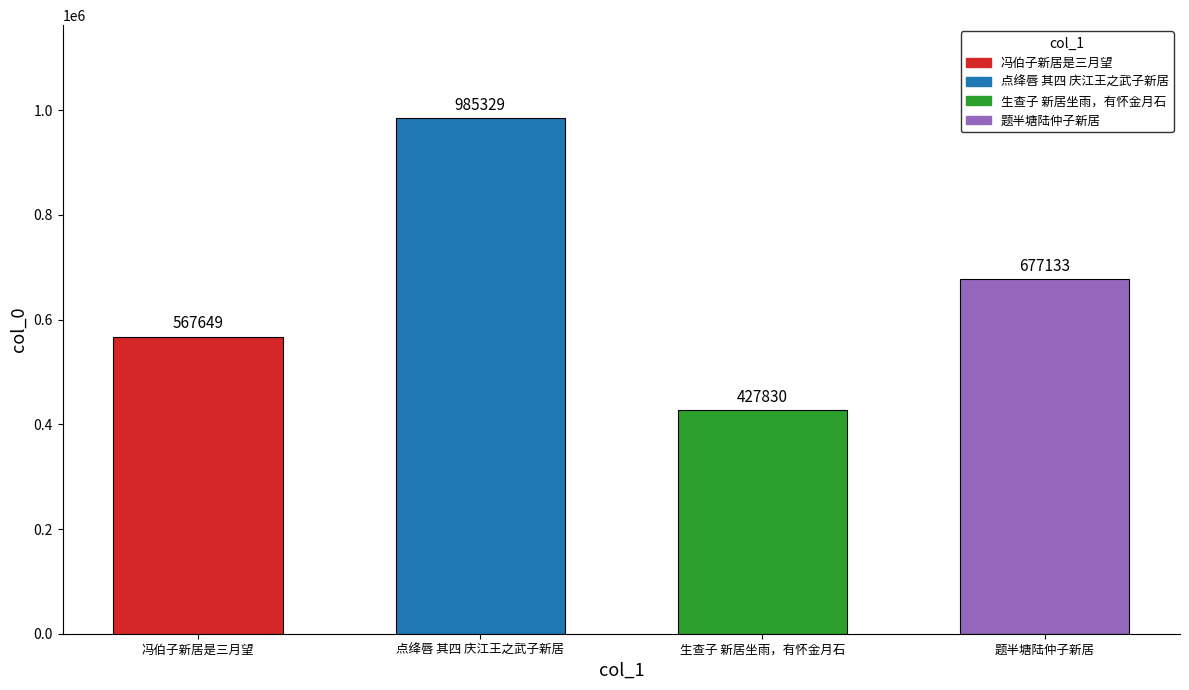

What is the greatest value displayed?

985329